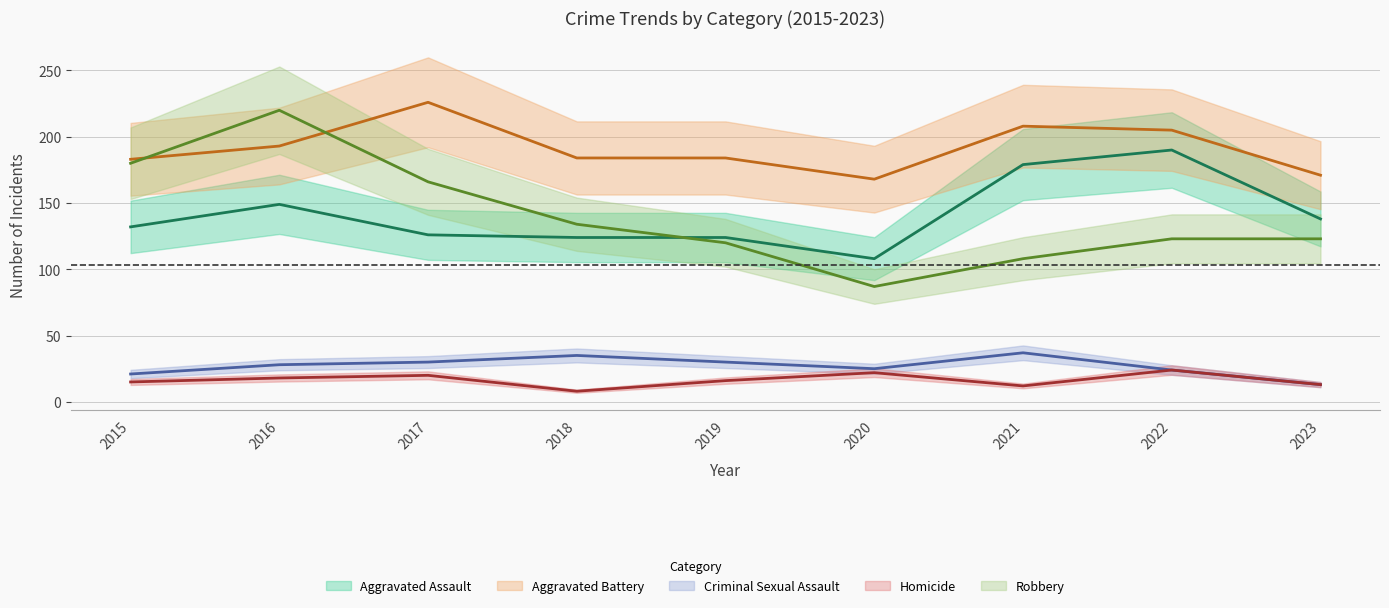

Between 2015 and 2018, which series saw the biggest shift?

Robbery